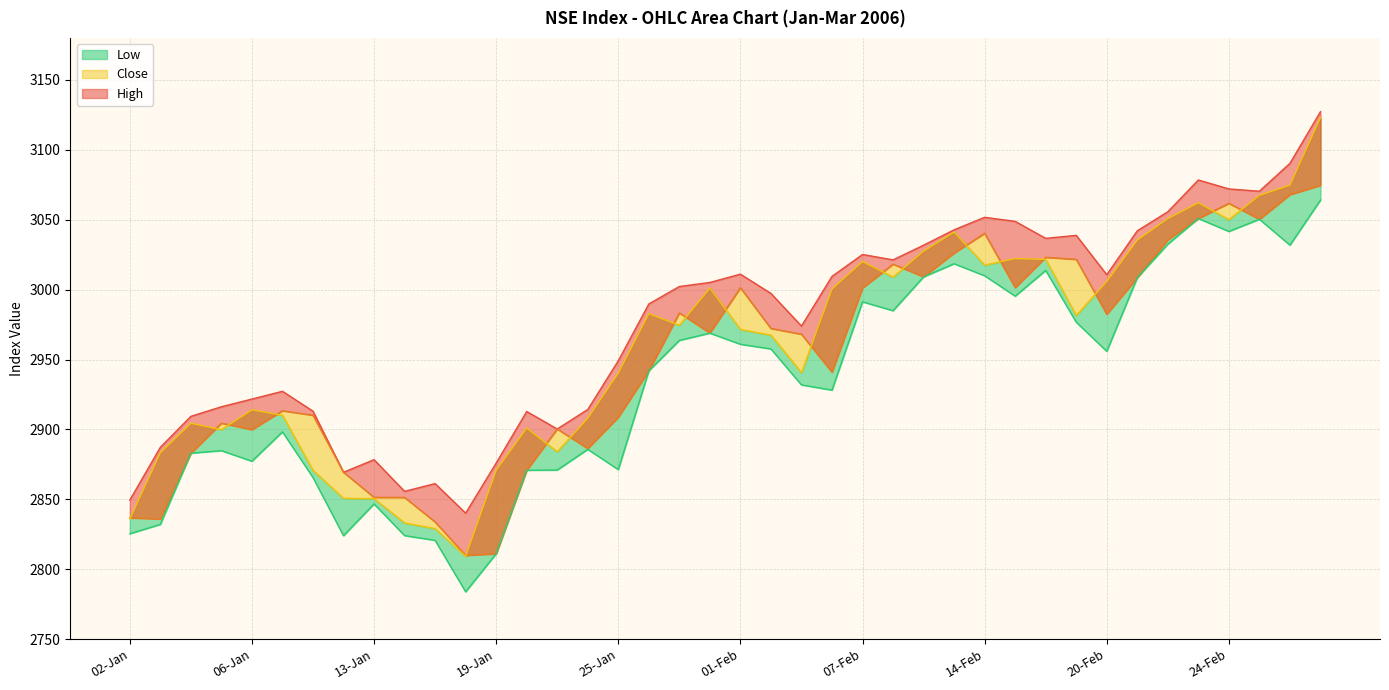

What is the difference between the second highest and second lowest values in the High series?

240.9